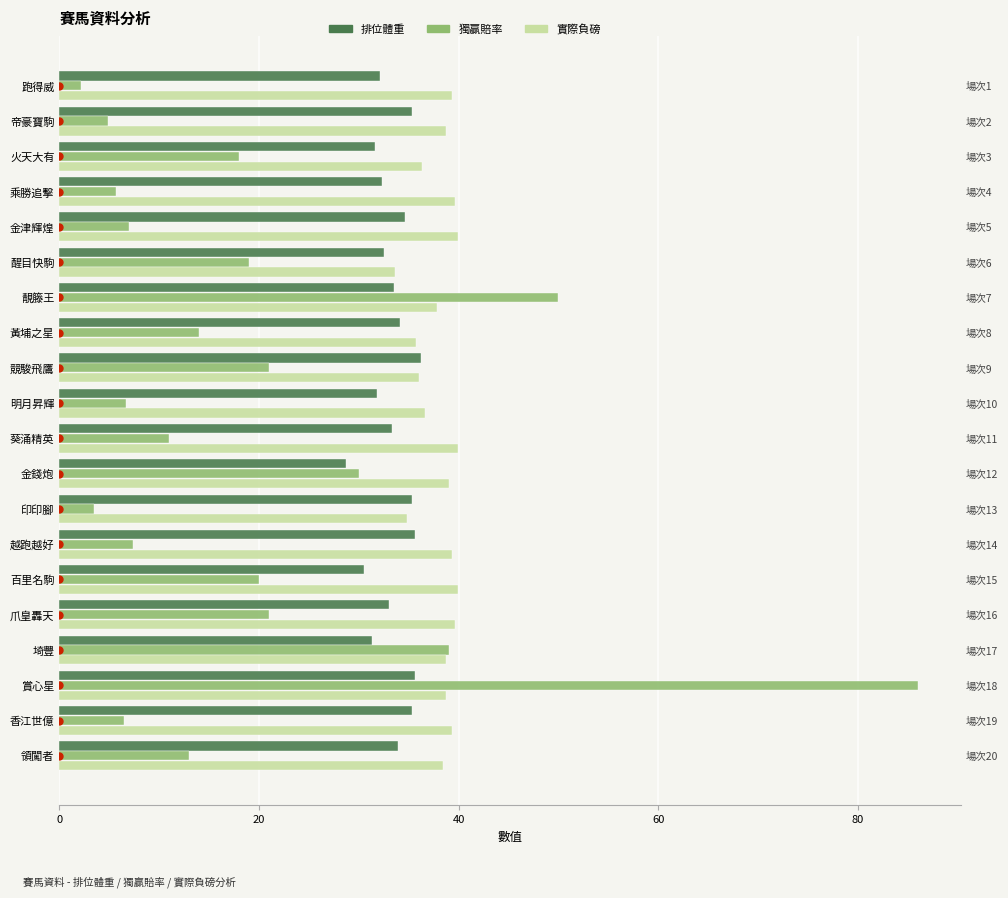

What is the sum of all 獨贏賠率 values?

385.9